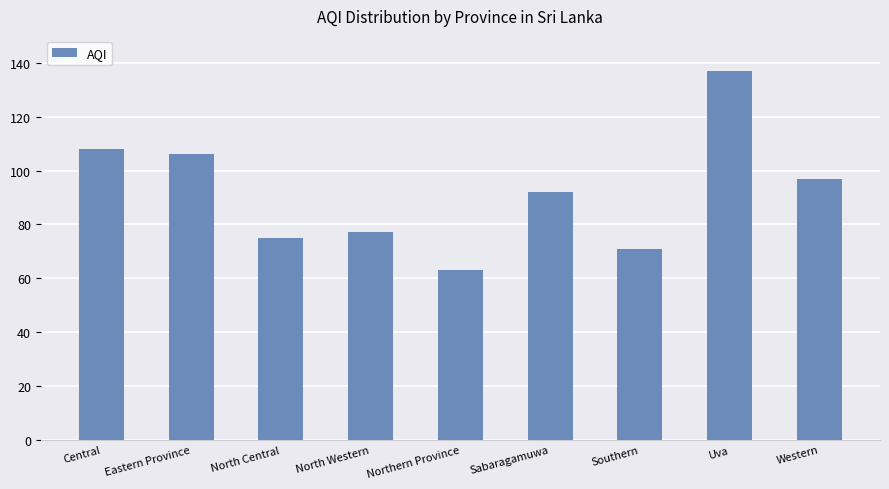

What is the difference between the maximum and second lowest values?

66